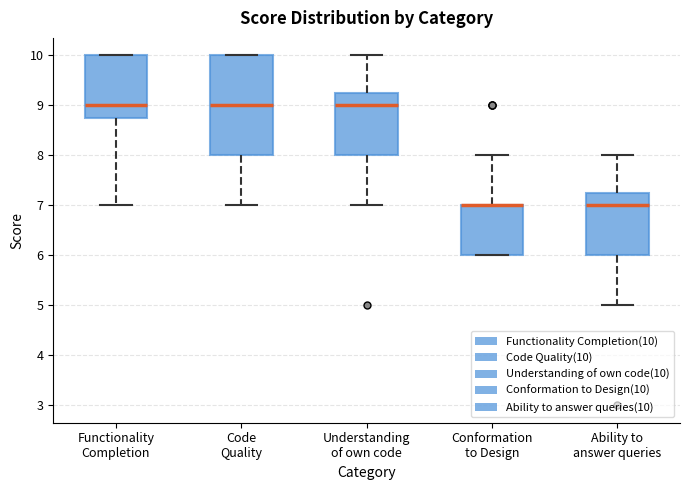

Where is the lower edge of the box for Ability to answer queries on the y-axis? The values are not printed on the chart, so give them approximately, as read against the axis.

6.0